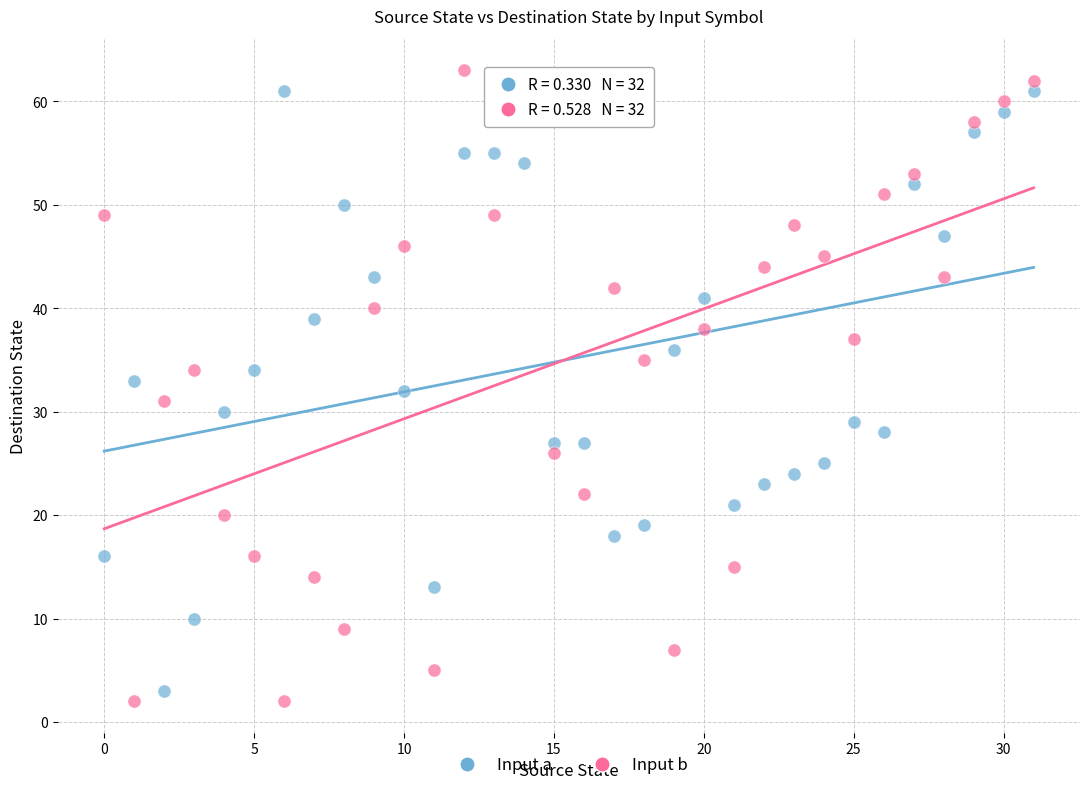

Across all data points, what is the range of Y values (max minus min)?

61